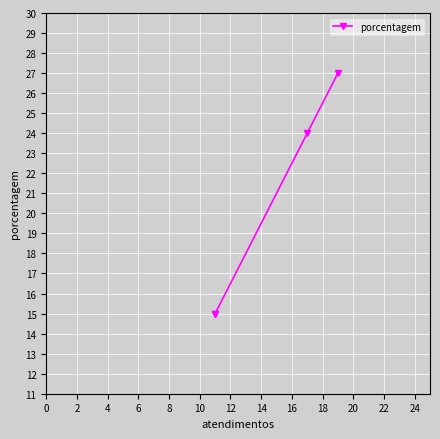

True or false: there are more than 2 points higher than both neighbors.

False